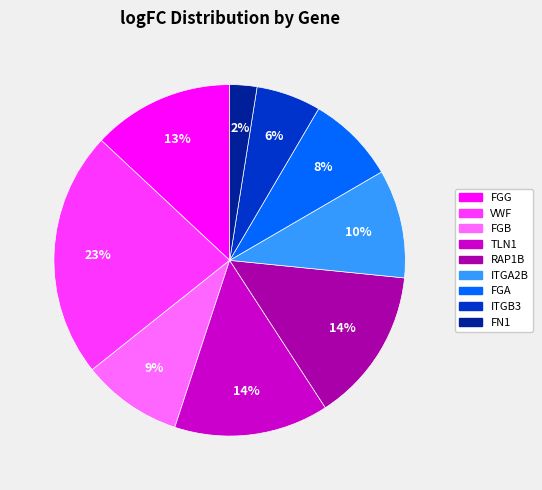

What percentage is the FGB slice, to the nearest percent?

9%